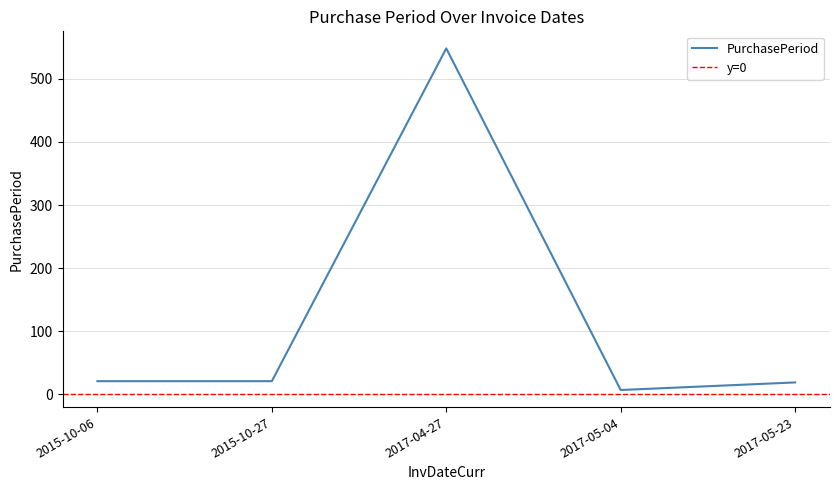

How many values exceed 21?

1